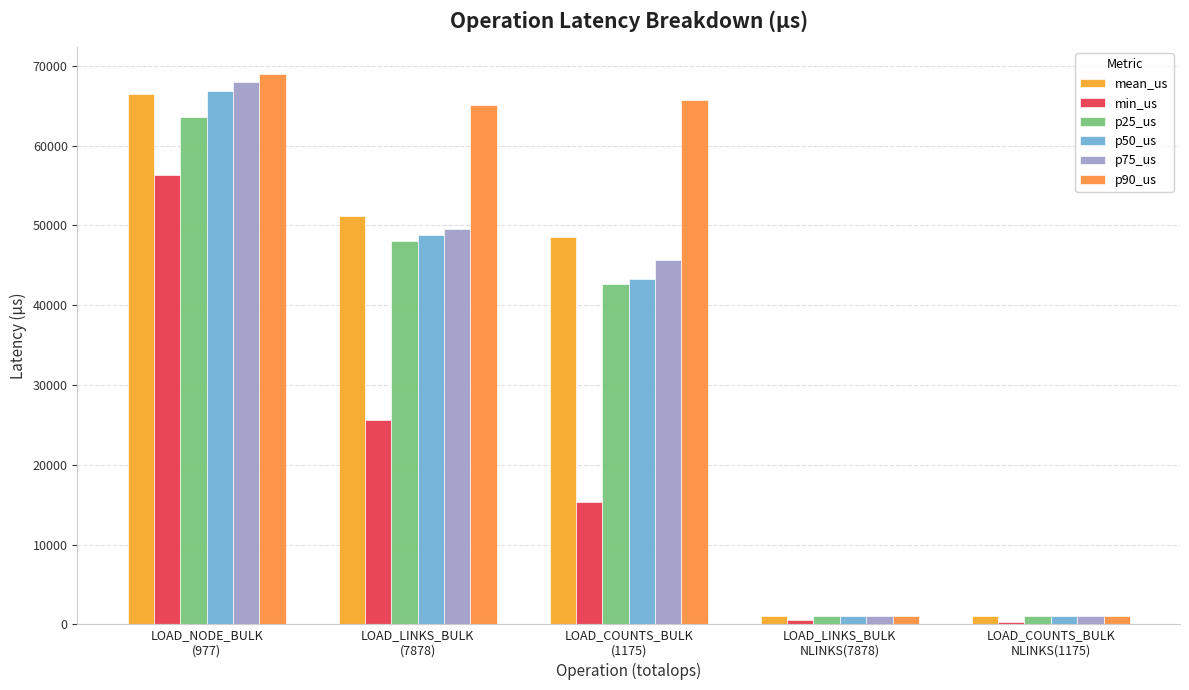

Reading left to right, list all the values displayed in this chart.

mean_us: 66529.5	51169.6	48552.1	1023.9	1023.4
min_us: 56365.0	25566.0	15332.0	529.0	354.0
p25_us: 63636.0	48116.0	42716.0	1024.0	1024.0
p50_us: 66881.0	48806.0	43325.0	1024.0	1024.0
p75_us: 67933.0	49593.0	45730.0	1024.0	1024.0
p90_us: 68945.0	65153.0	65708.0	1024.0	1024.0